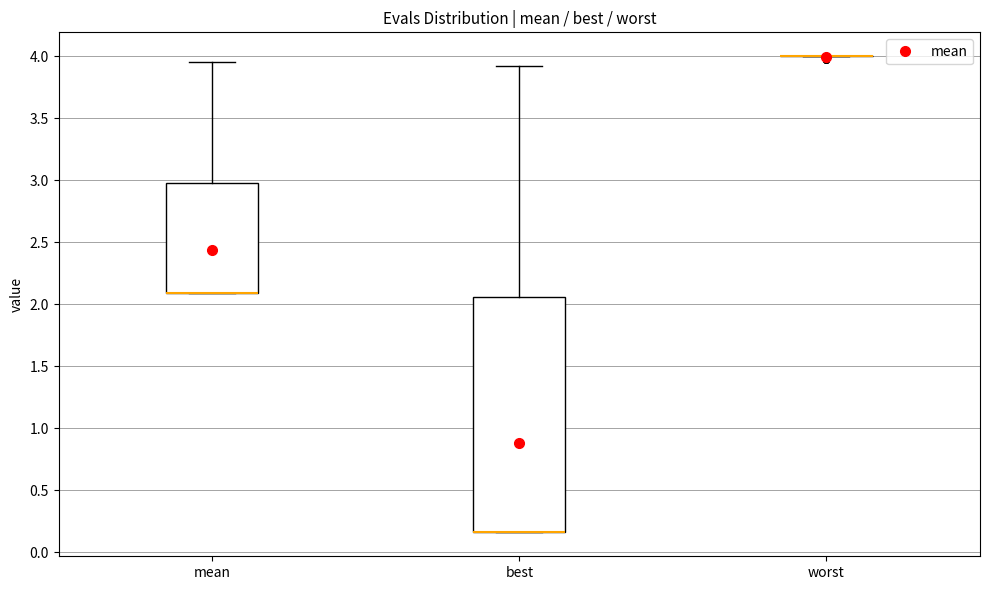

Reading left to right, transcribe this box plot: for each box, give where its median line is, the range the box spans, and where its two whiskers end, as read against the y-axis. The values are not printed on the chart, so give them approximately, as read against the axis.

mean: median 2.10 (drawn on the box's lower edge), box 2.10 to 3.00, whiskers 2.10 to 3.95
best: median 0.15 (drawn on the box's lower edge), box 0.15 to 2.05, whiskers 0.15 to 3.90
worst: box collapsed to a line at 4.00, whiskers 4.00 to 4.00